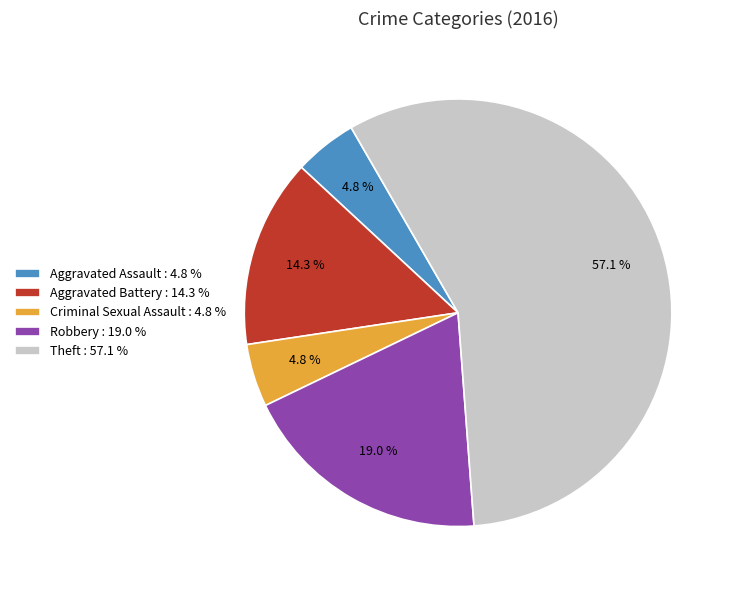

What is the ratio of the value at Theft : 57.1 % to the value at Aggravated Battery : 14.3 %?

4.0